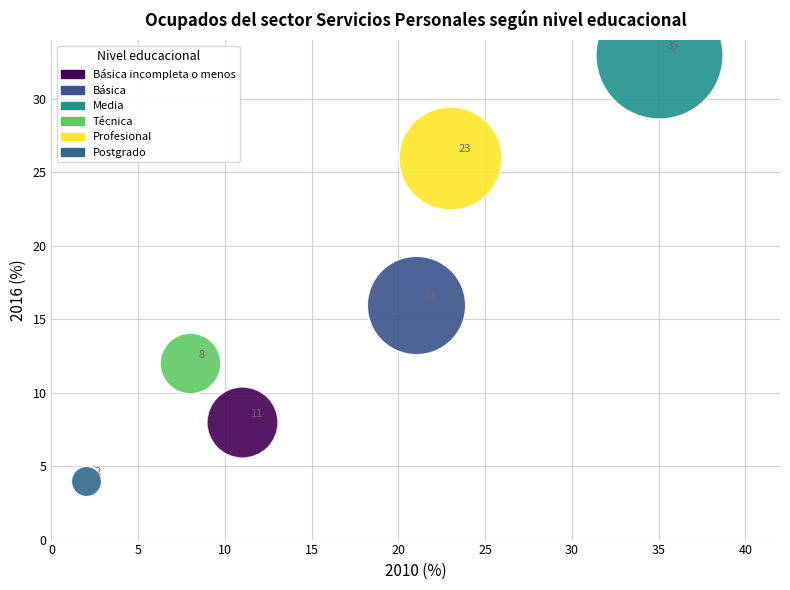

What are all the series names shown in the legend?

Básica incompleta o menos, Básica, Media, Técnica, Profesional, Postgrado